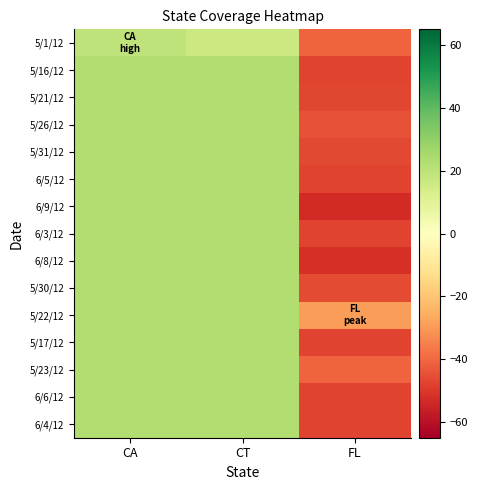

Reading right to left, list all the values displayed in this chart.

5/1/12: FL=-41.1	CT=16.4	CA=19.5
5/16/12: FL=-47.3	CT=23.2	CA=23.2
5/21/12: FL=-47.2	CT=23.2	CA=23.2
5/26/12: FL=-44.6	CT=23.2	CA=23.2
5/31/12: FL=-46.6	CT=23.2	CA=23.2
6/5/12: FL=-47.6	CT=23.2	CA=23.2
6/9/12: FL=-53.2	CT=23.2	CA=23.2
6/3/12: FL=-47.6	CT=23.2	CA=23.2
6/8/12: FL=-51.8	CT=23.2	CA=23.2
5/30/12: FL=-46.2	CT=23.2	CA=23.2
5/22/12: FL=-29.1	CT=23.2	CA=23.2
5/17/12: FL=-47.3	CT=23.2	CA=23.2
5/23/12: FL=-41.0	CT=23.2	CA=23.2
6/6/12: FL=-47.6	CT=23.2	CA=23.2
6/4/12: FL=-47.6	CT=23.2	CA=23.2